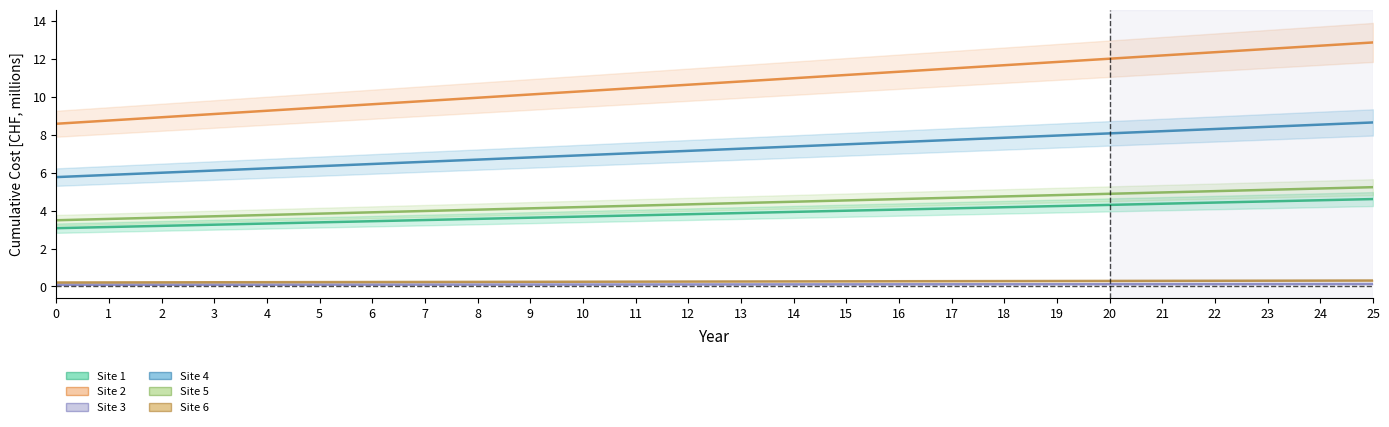

Reading left to right, list all the values displayed in this chart.

Site 1 - Cumulative Cost [CHF]: 3.1	3.1	3.2	3.3	3.3	3.4	3.4	3.5	3.6	3.6	3.7	3.7	3.8	3.9	3.9	4.0	4.1	4.1	4.2	4.2	4.3	4.4	4.4	4.5	4.5	4.6
Site 2 - Cumulative Cost [CHF]: 8.6	8.8	8.9	9.1	9.3	9.4	9.6	9.8	10.0	10.1	10.3	10.5	10.6	10.8	11.0	11.2	11.3	11.5	11.7	11.8	12.0	12.2	12.4	12.5	12.7	12.9
Site 3 - Cumulative Cost [CHF]: 0.1	0.1	0.1	0.1	0.1	0.1	0.1	0.1	0.1	0.1	0.1	0.1	0.1	0.1	0.1	0.1	0.1	0.1	0.1	0.1	0.1	0.1	0.1	0.1	0.1	0.1
Site 4 - Cumulative Cost [CHF]: 3.5	3.6	3.6	3.7	3.8	3.8	3.9	4.0	4.0	4.1	4.2	4.3	4.3	4.4	4.5	4.5	4.6	4.7	4.7	4.8	4.9	5.0	5.0	5.1	5.2	5.2
Site 5 - Cumulative Cost [CHF]: 5.8	5.9	6.0	6.1	6.2	6.3	6.5	6.6	6.7	6.8	6.9	7.0	7.1	7.3	7.4	7.5	7.6	7.7	7.8	8.0	8.1	8.2	8.3	8.4	8.5	8.6
Site 6 - Cumulative Cost [CHF]: 0.2	0.2	0.2	0.2	0.2	0.2	0.2	0.2	0.2	0.2	0.2	0.3	0.3	0.3	0.3	0.3	0.3	0.3	0.3	0.3	0.3	0.3	0.3	0.3	0.3	0.3